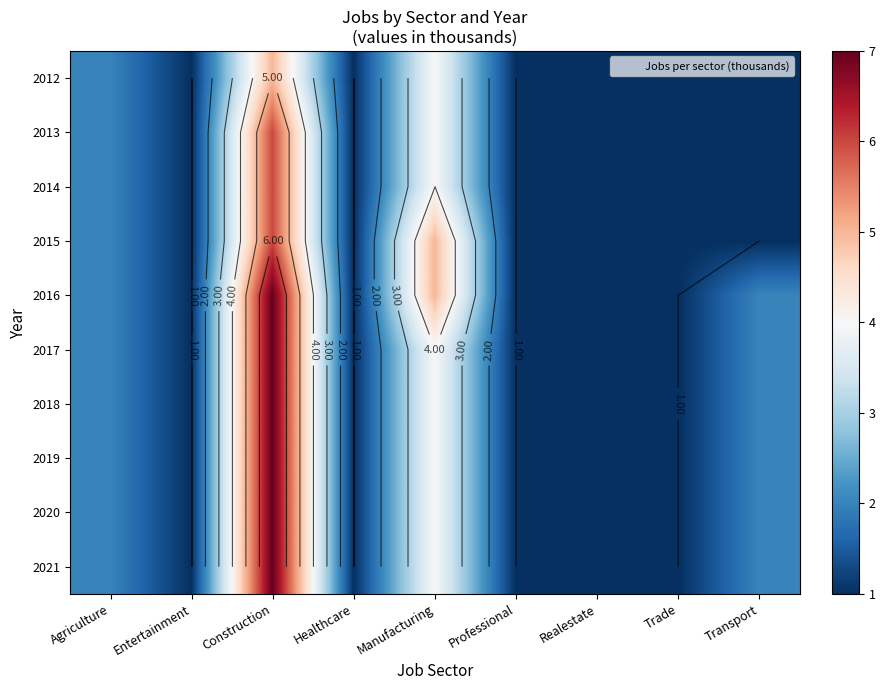

The 2018 series shows 1 at Realestate. True or false?

False